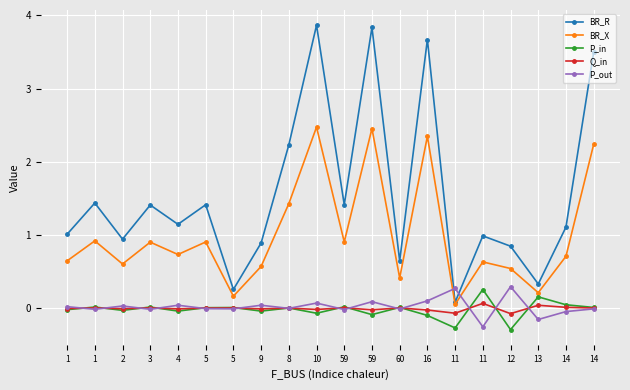

Which category has the highest value in the P_out series?

12